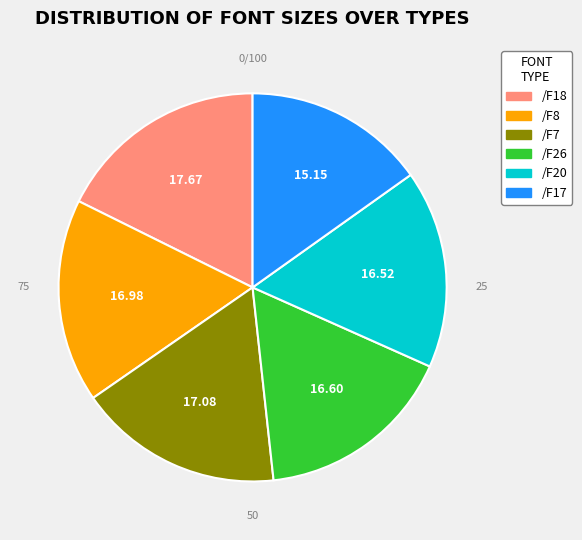

Do /F7 and /F26 together represent more than half of the pie?

No